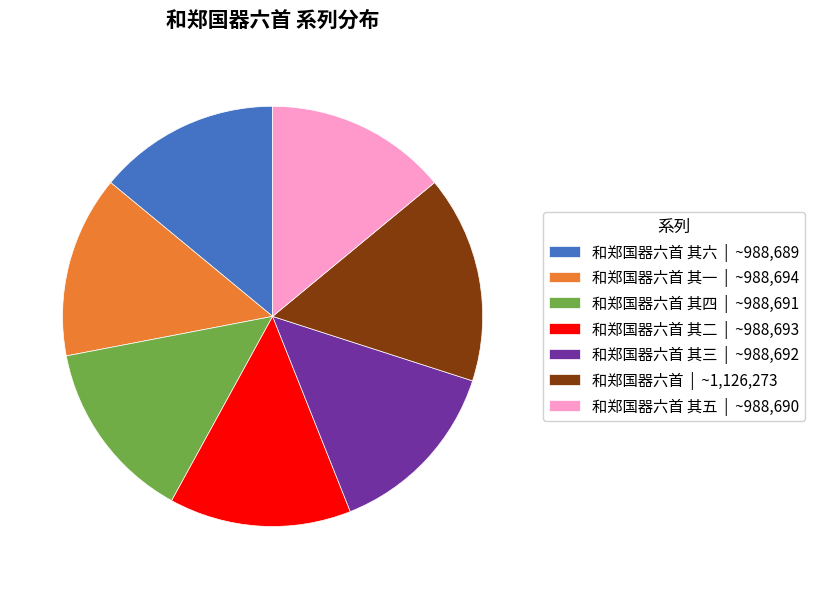

The 和郑国器六首 | ~1,126,273 slice represents 5% of the pie. True or false?

False